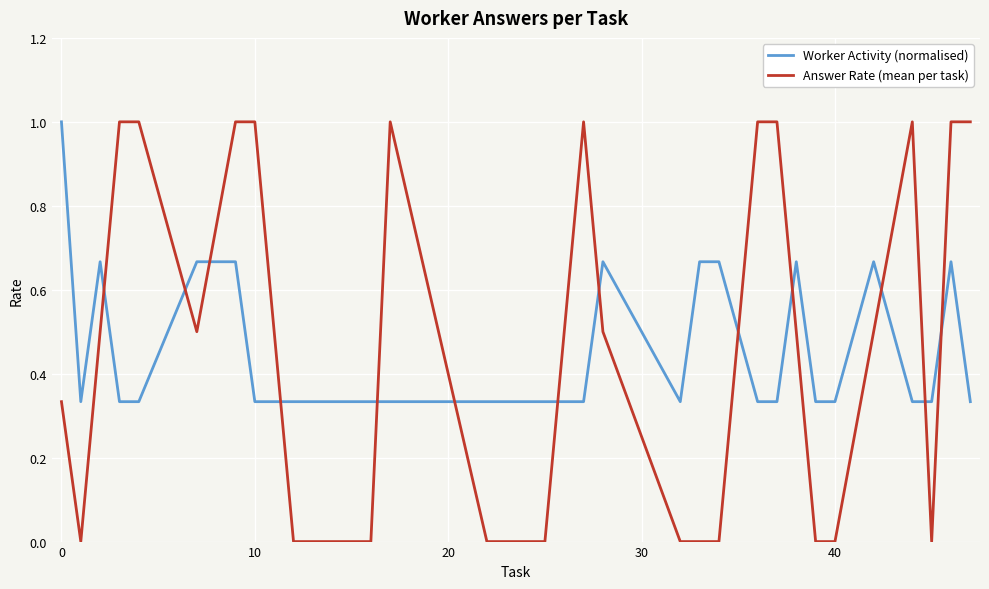

How many lines are shown in the chart?

2